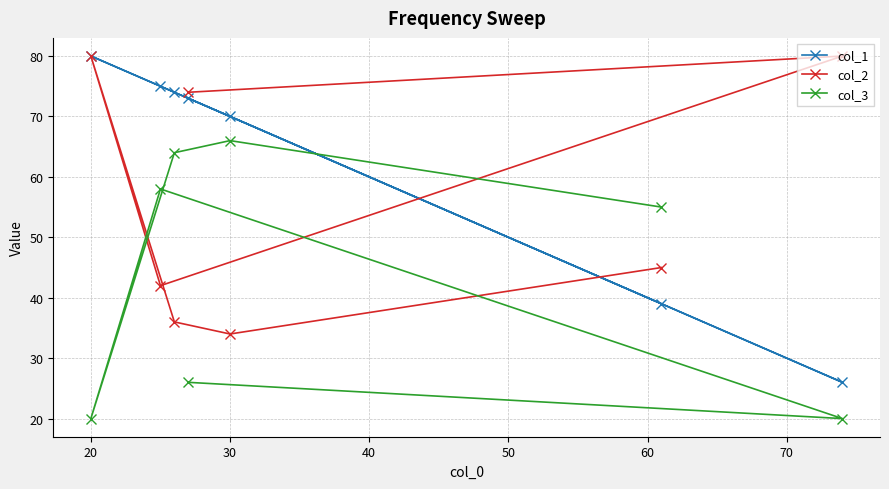

List the series in order of their overall mean, lowest first.

col_3, col_2, col_1